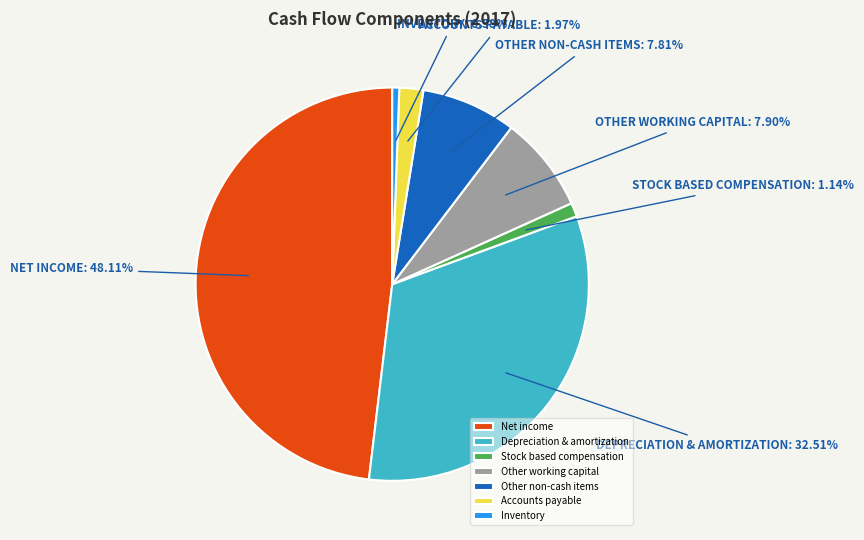

The Net income slice represents 37% of the pie. True or false?

False